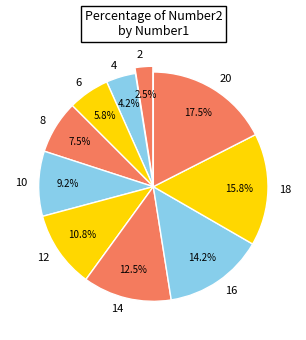

To the nearest percent, what is the difference between the largest and smallest slice percentages?

15%